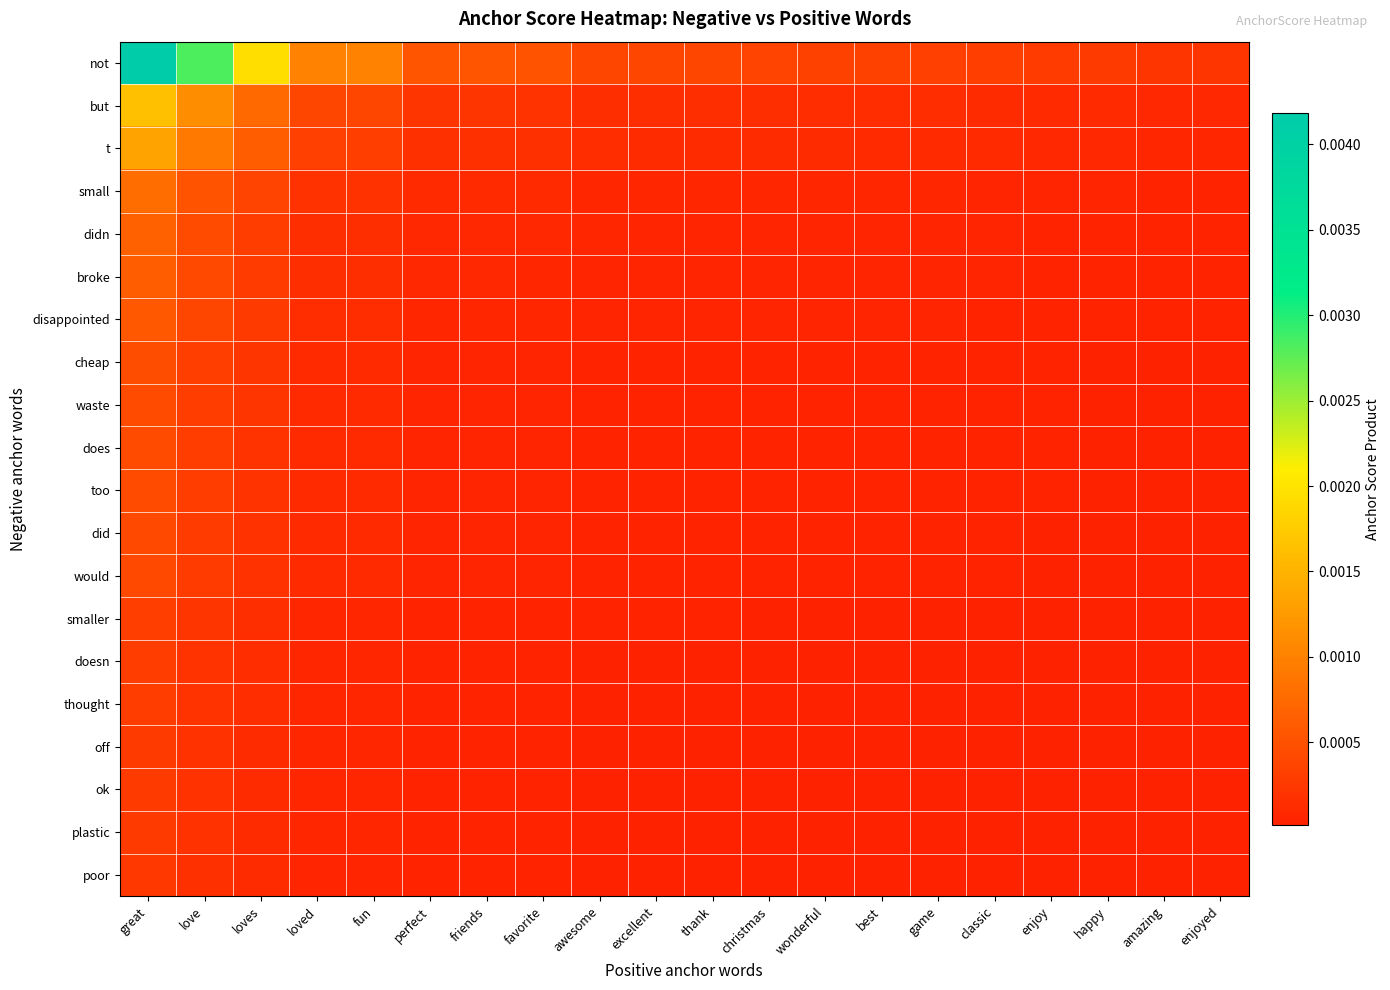

Between amazing and christmas, which is larger?

christmas